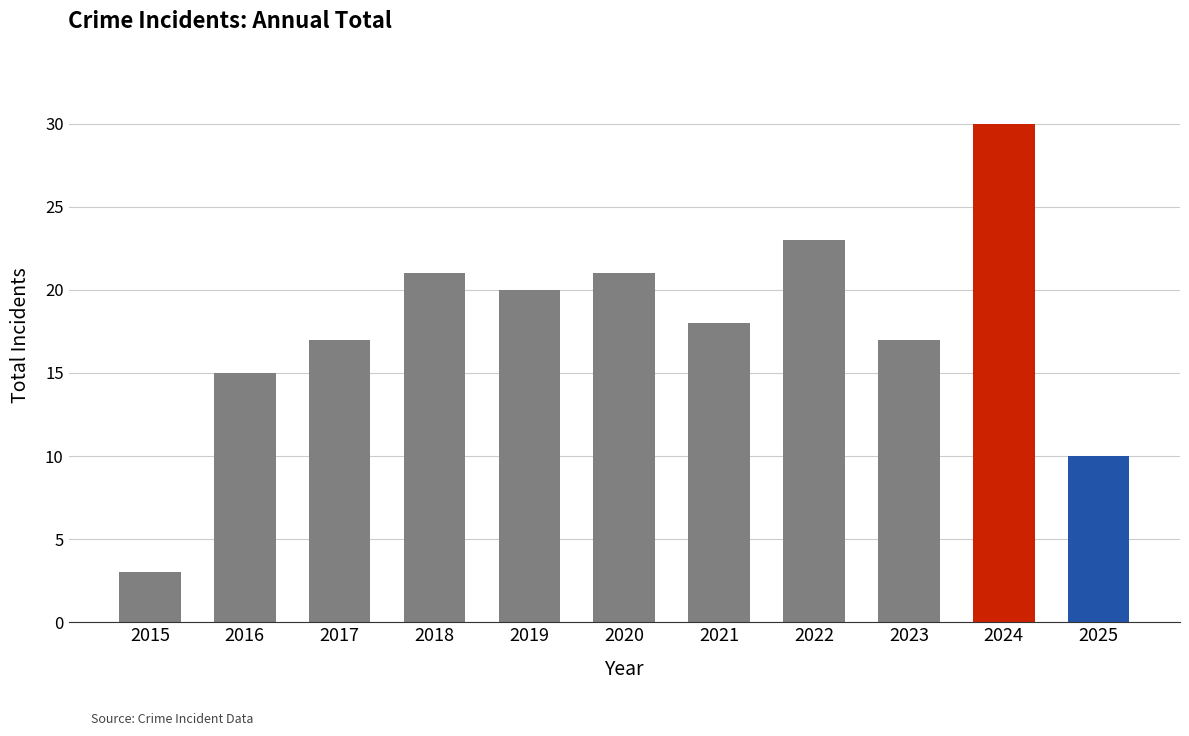

Are the bars grouped side by side (vs. stacked)?

No